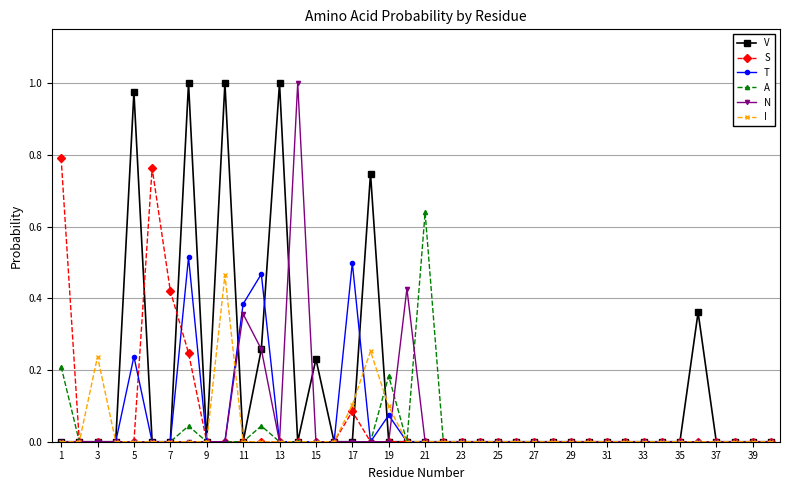

Which series has the largest total across all categories?

V